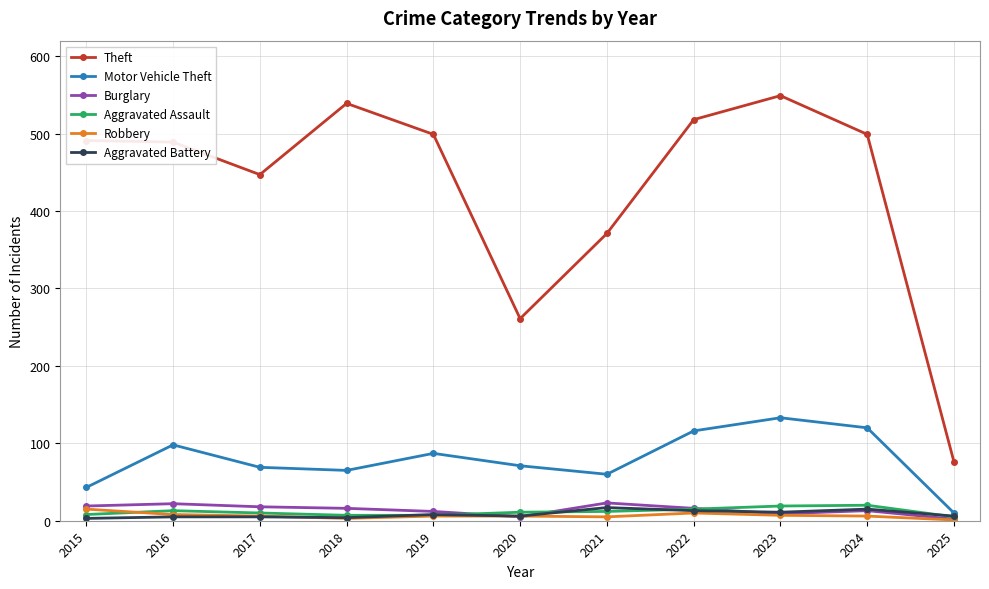

At which category does Motor Vehicle Theft reach its first local peak?

2016